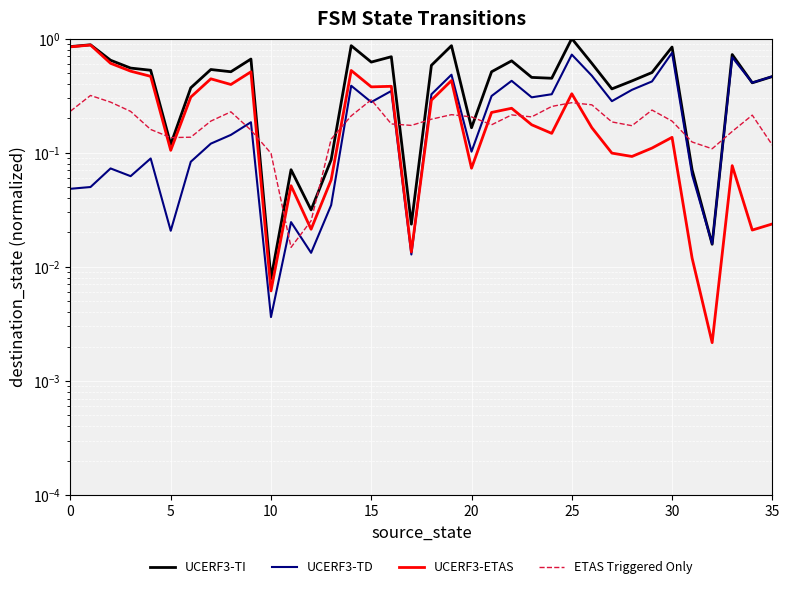

How many interior local peaks does the UCERF3-ETAS series have?

11